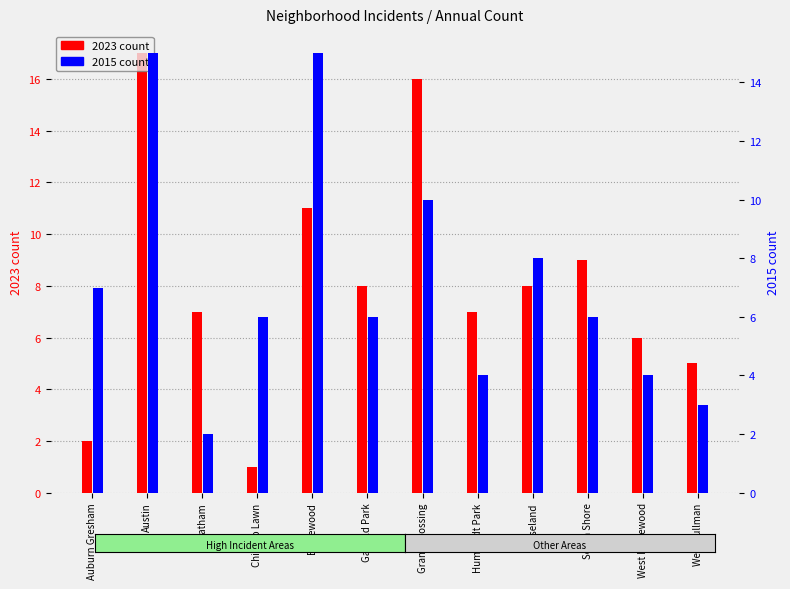

How many bars are there in each group?

2